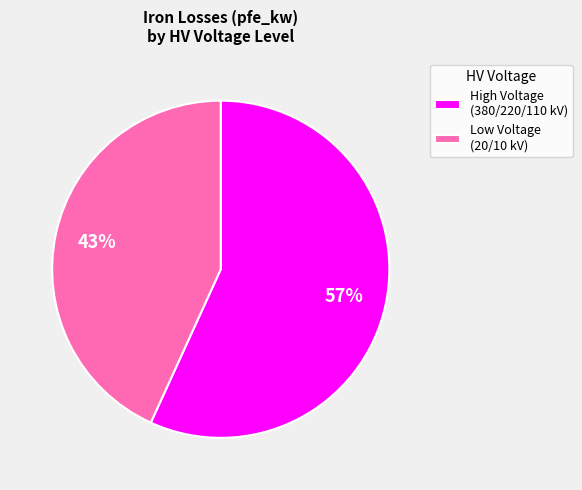

The Low Voltage (20/10 kV) slice represents 43% of the pie. True or false?

True